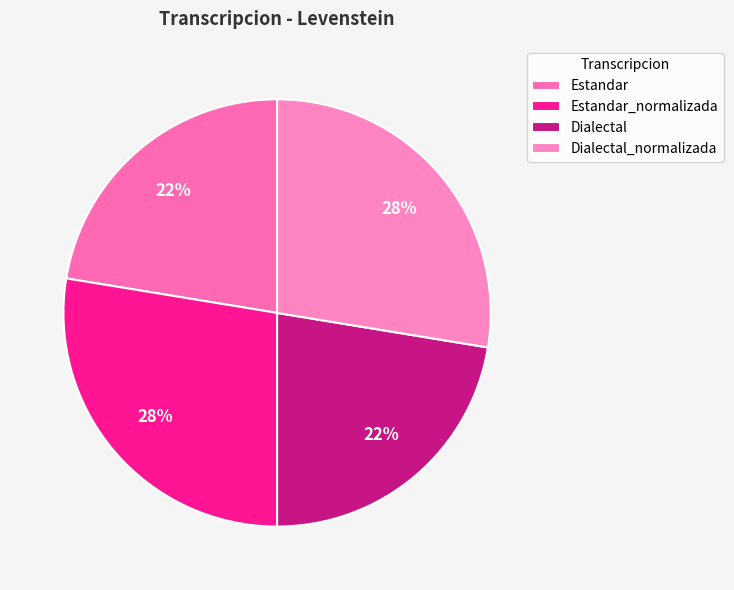

To the nearest percent, what is the average slice percentage?

25%